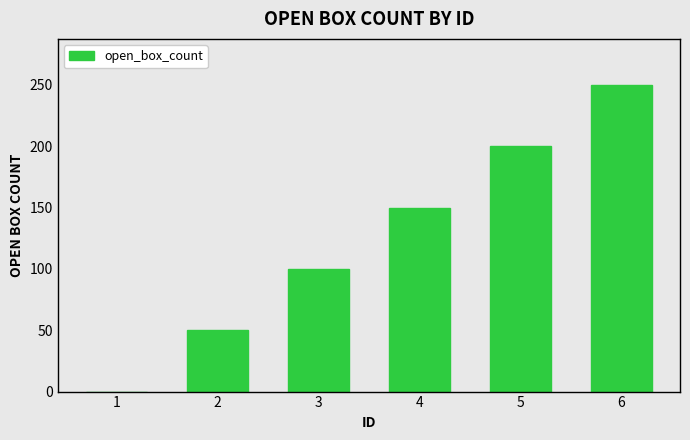

What is the average value?

125